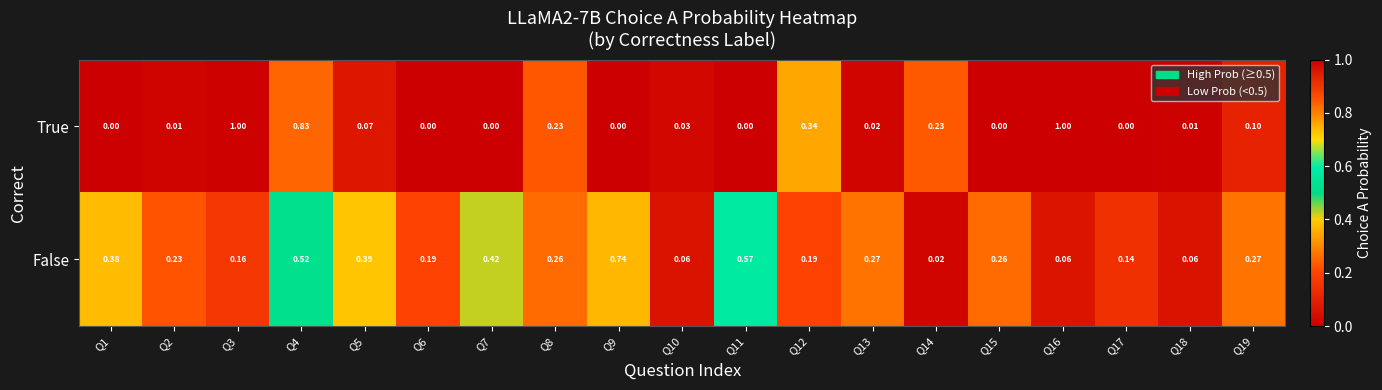

Rank the series by their average value, from highest to lowest.

False, True